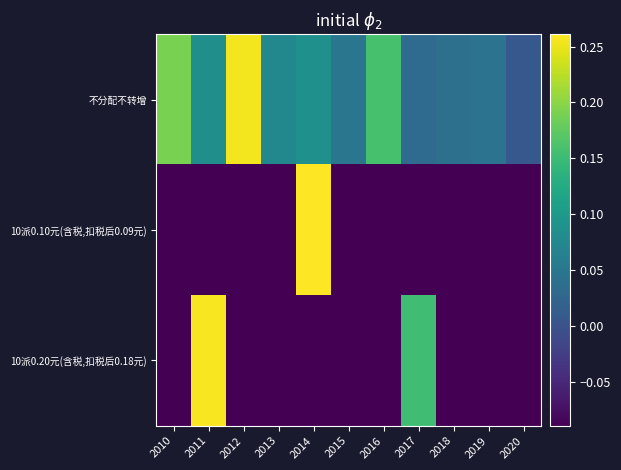

Rank the series by their maximum value, from lowest to highest.

不分配不转增, 10派0.20元(含税,扣税后0.18元), 10派0.10元(含税,扣税后0.09元)